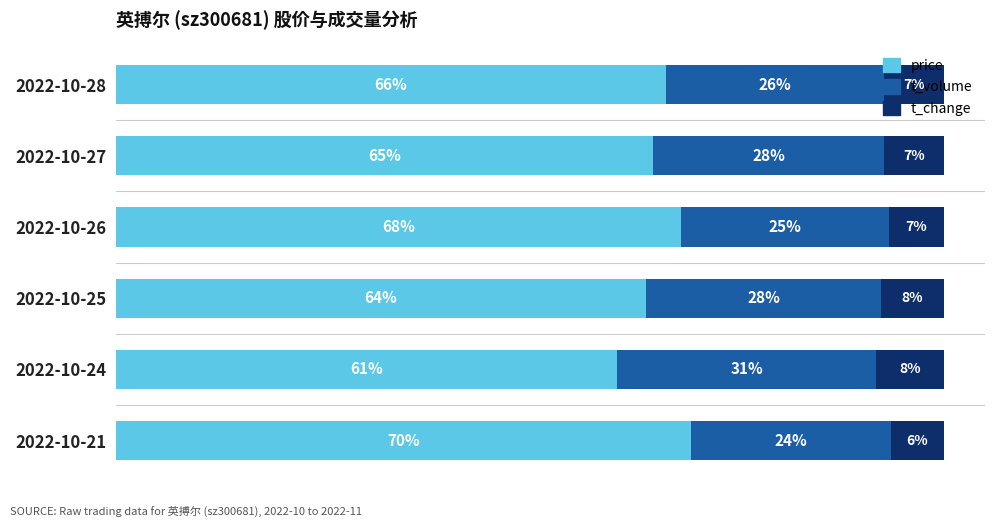

What are all the series names shown in the legend?

price, t_volume, t_change